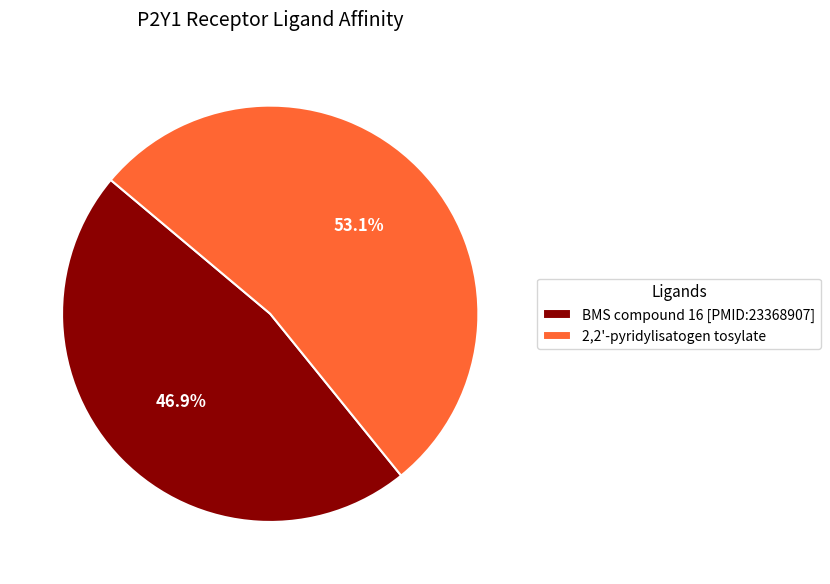

What is the smallest slice in the pie chart?

BMS compound 16 [PMID:23368907]